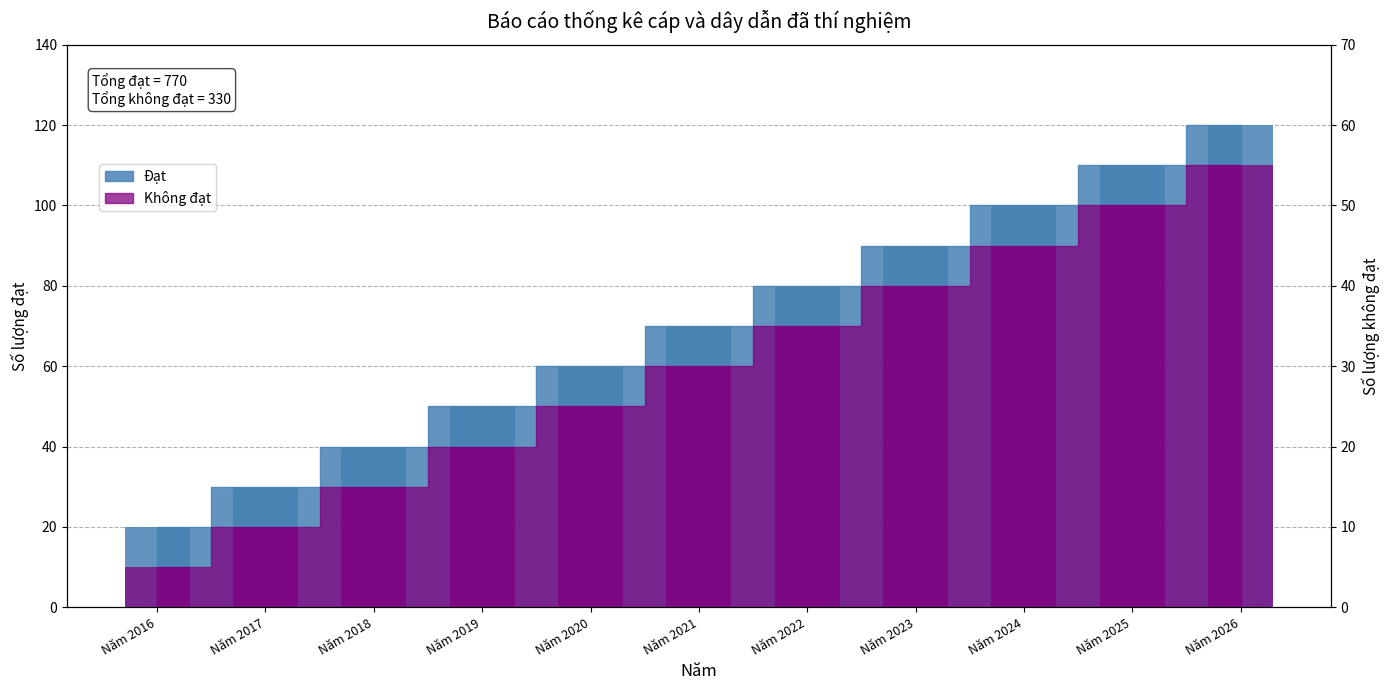

What is the value of the Đạt bar at the 2nd from the left?

30